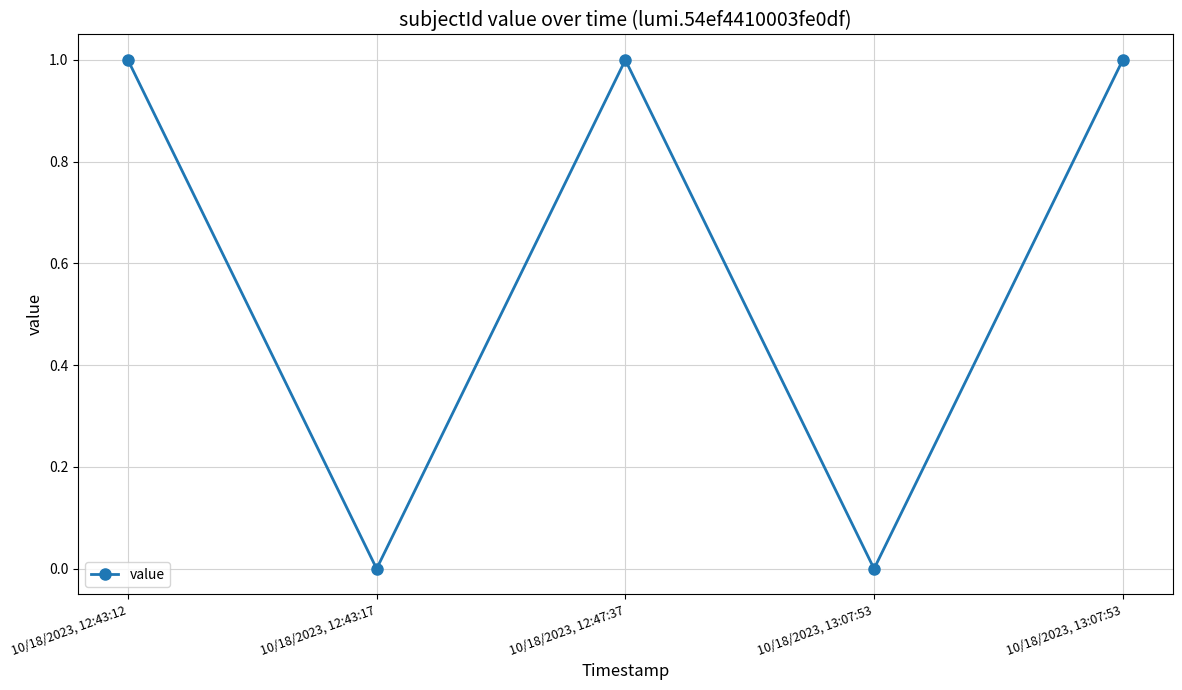

How many distinct data groups are displayed?

1